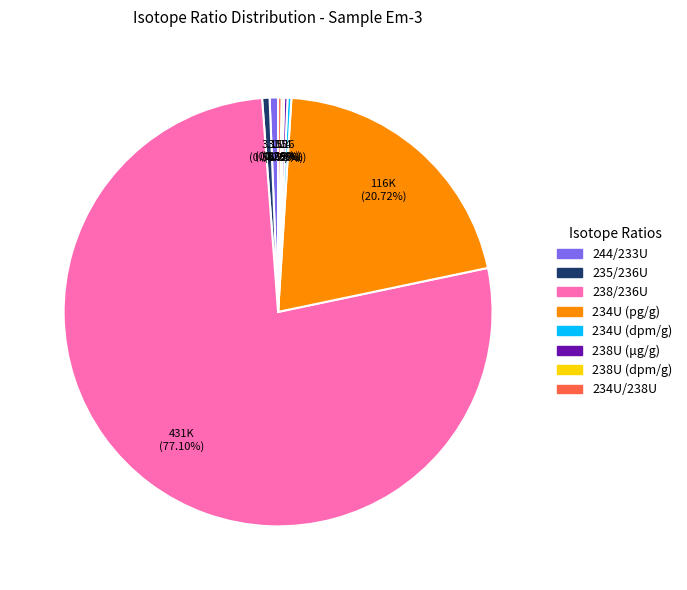

Which slice is the largest?

238/236U